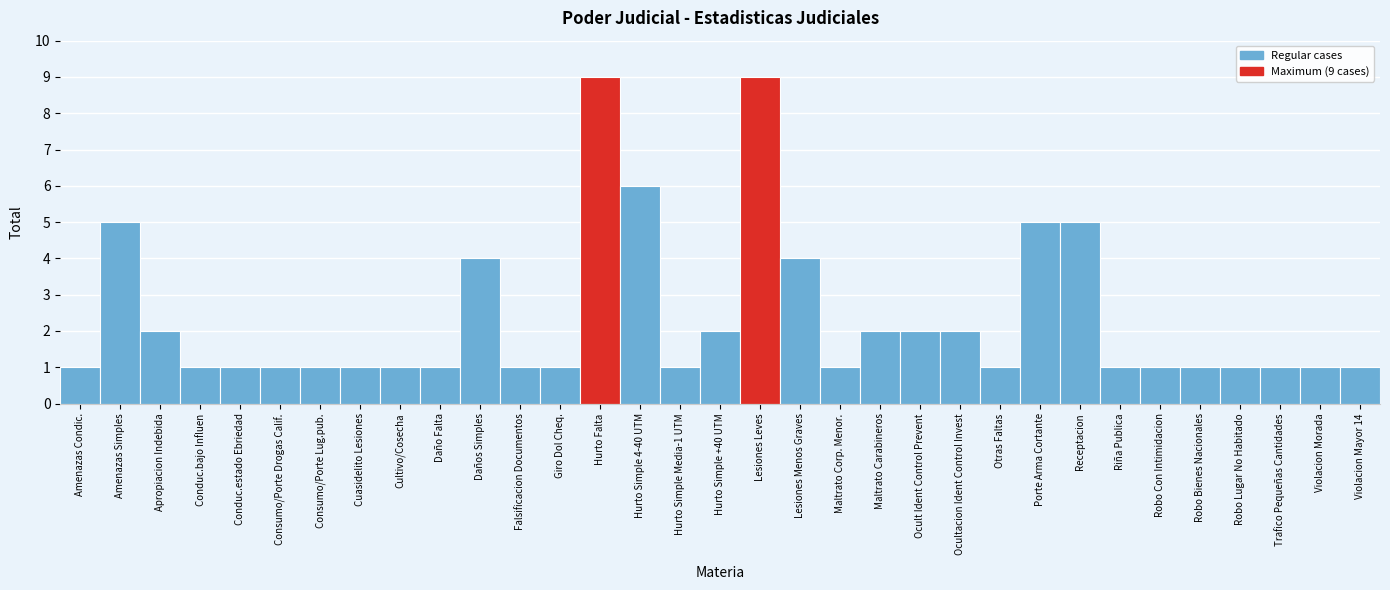

What is the sum of the values at Robo Lugar No Habitado and Amenazas Simples?

6